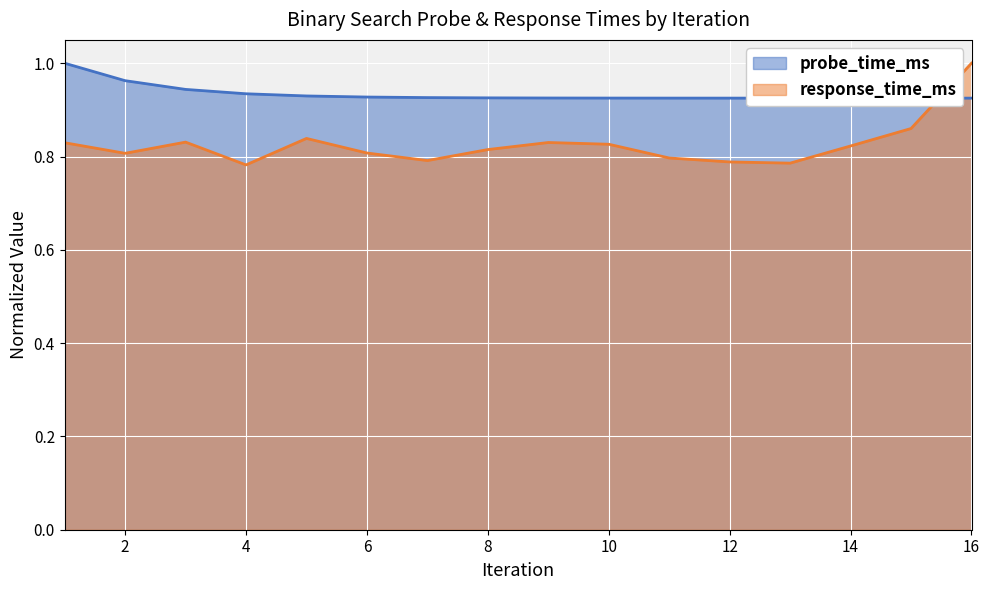

What is the minimum value for probe_time_ms?

0.9